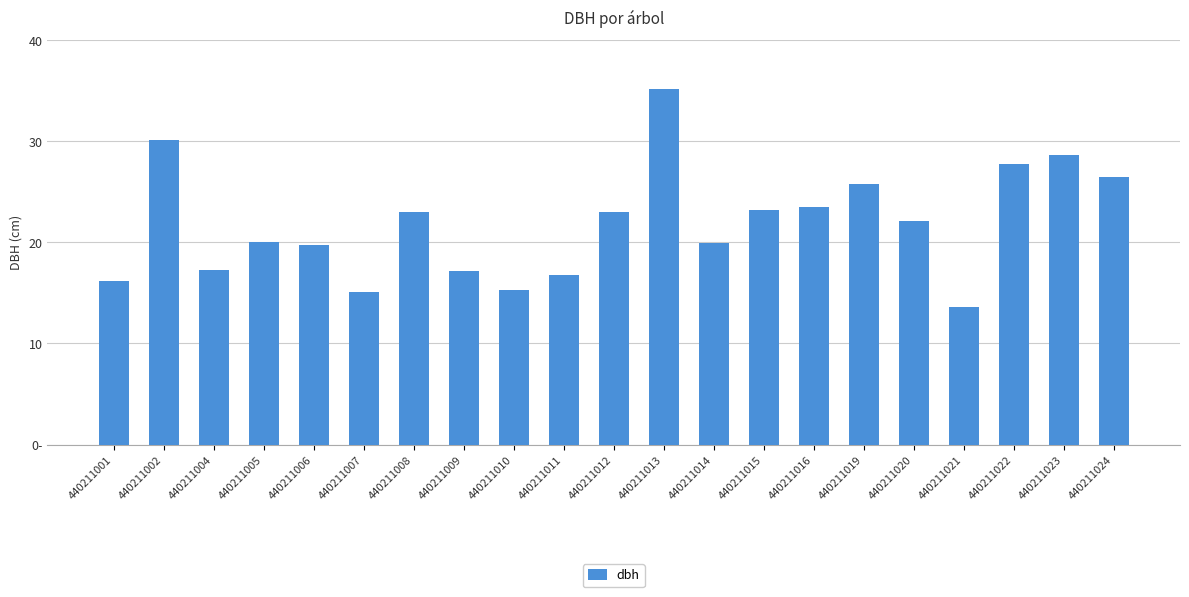

Is it true that the value at 440211023 is 28.7?

True